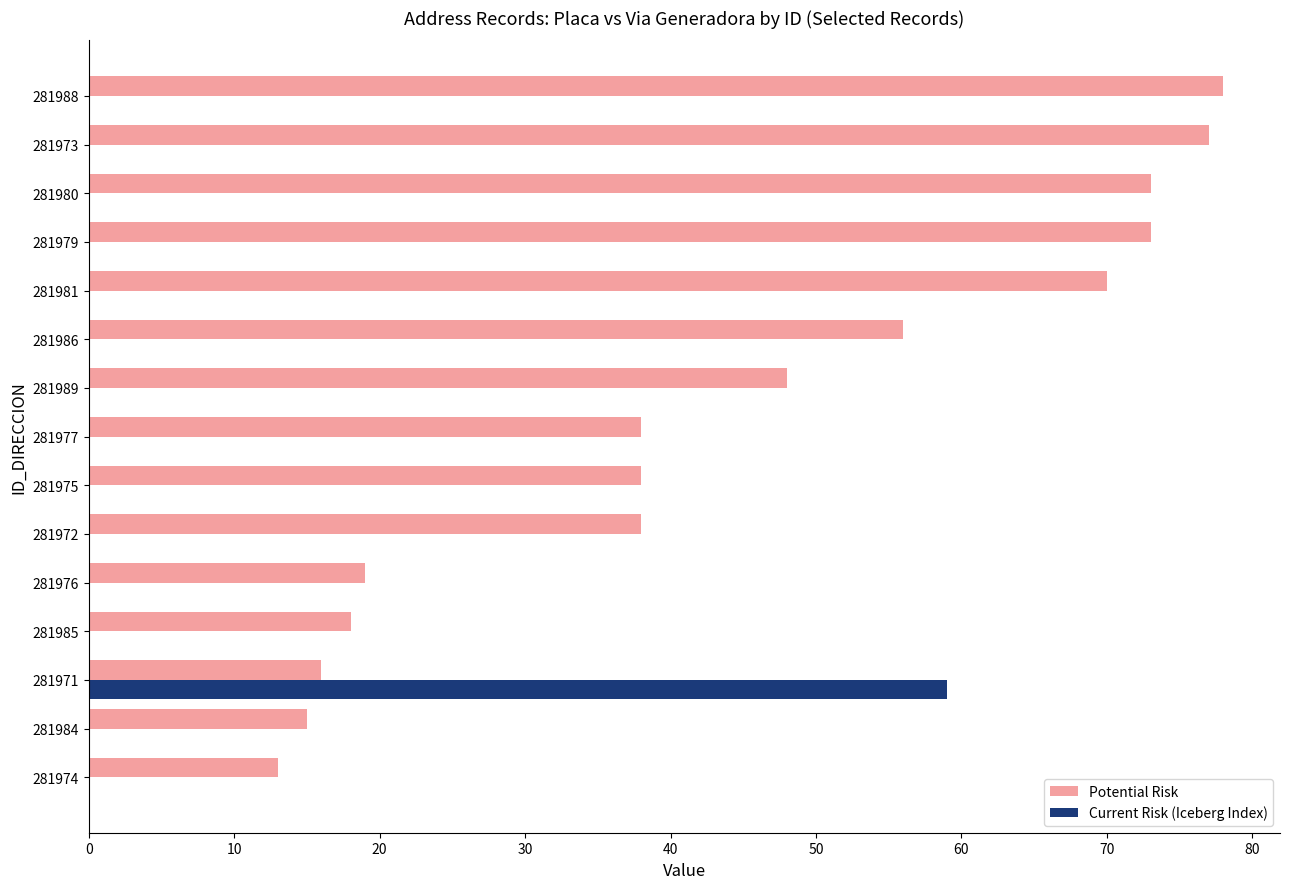

Count the number of categories in the chart.

15